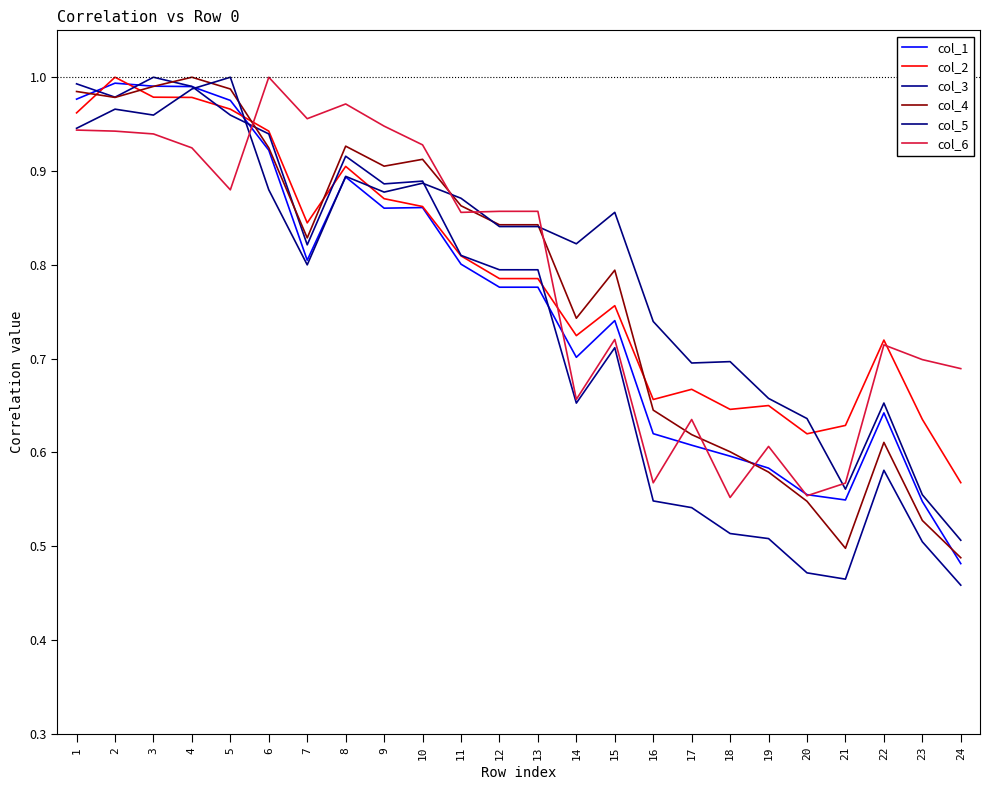

List the labels in order of col_4 value, smallest first.

24, 21, 23, 20, 19, 18, 22, 17, 16, 14, 15, 7, 13, 12, 11, 9, 10, 6, 8, 2, 1, 5, 3, 4